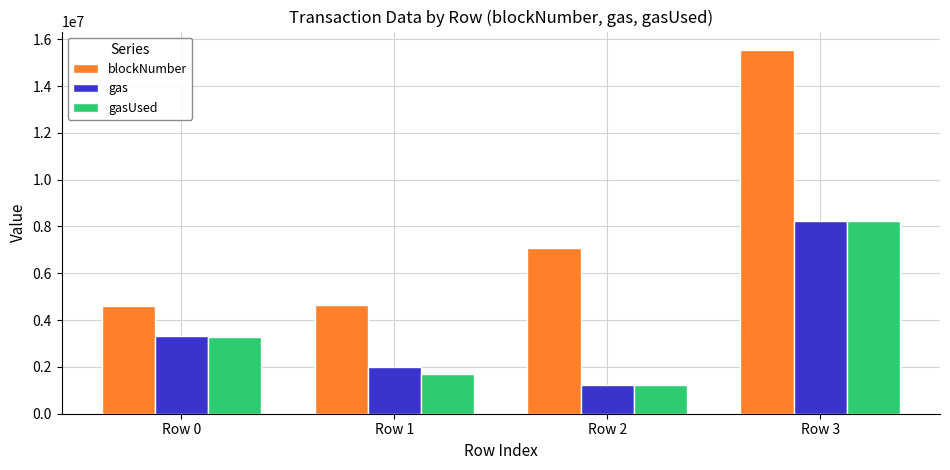

What is the spread (max minus min) of values at Row 3?

7298660